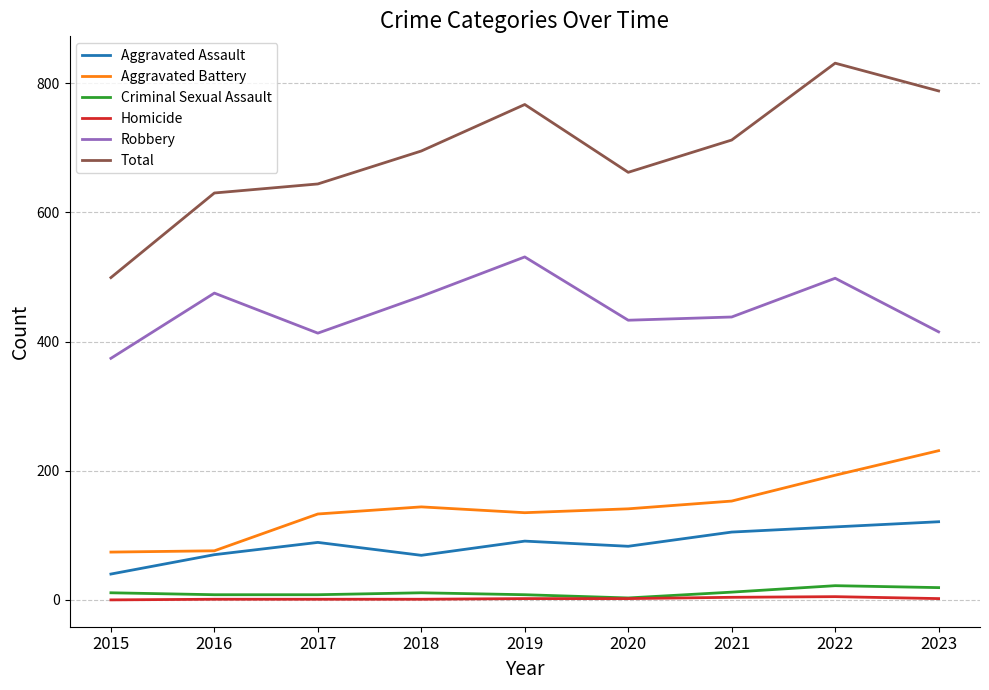

True or false: Robbery and Total intersect in this chart.

False